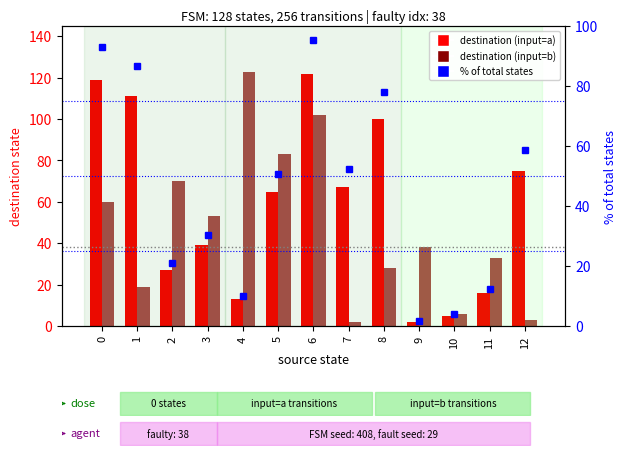

Is the value of destination (input=a) at 3 greater than the value of destination (input=b) at 12?

Yes